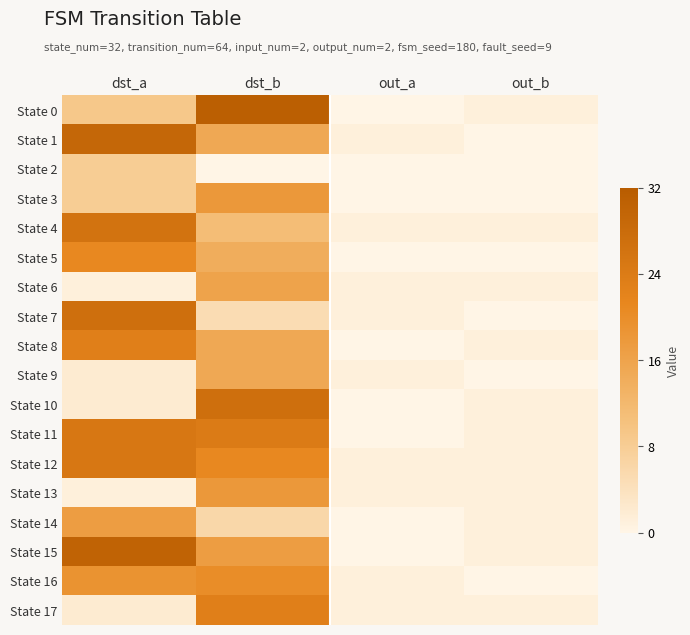

At how many categories does at least one series exceed 27?

2